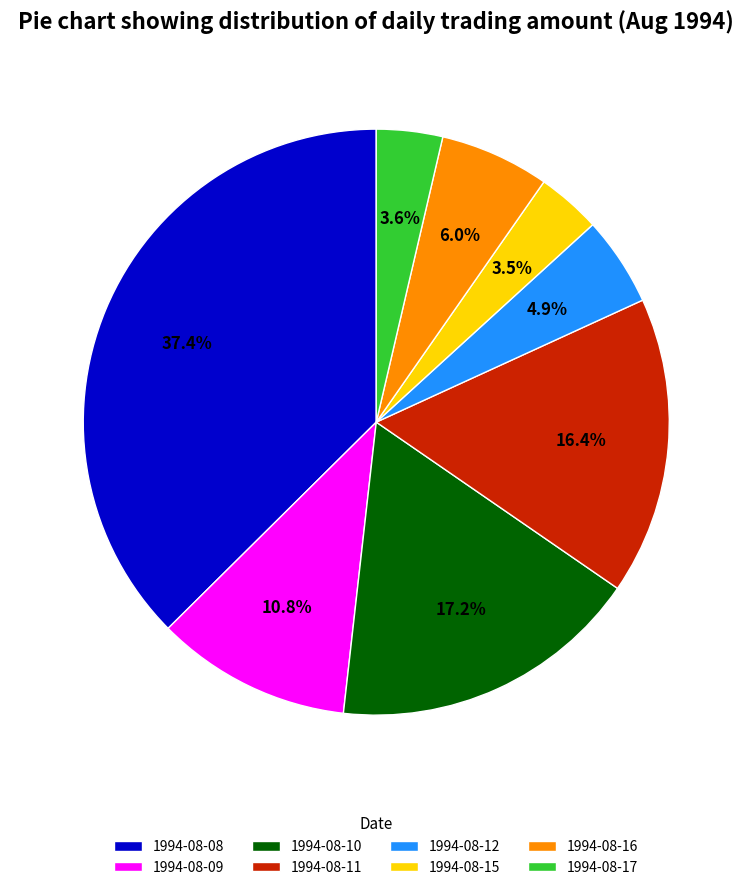

To the nearest percent, what is the difference between the largest and smallest slice percentages?

34%